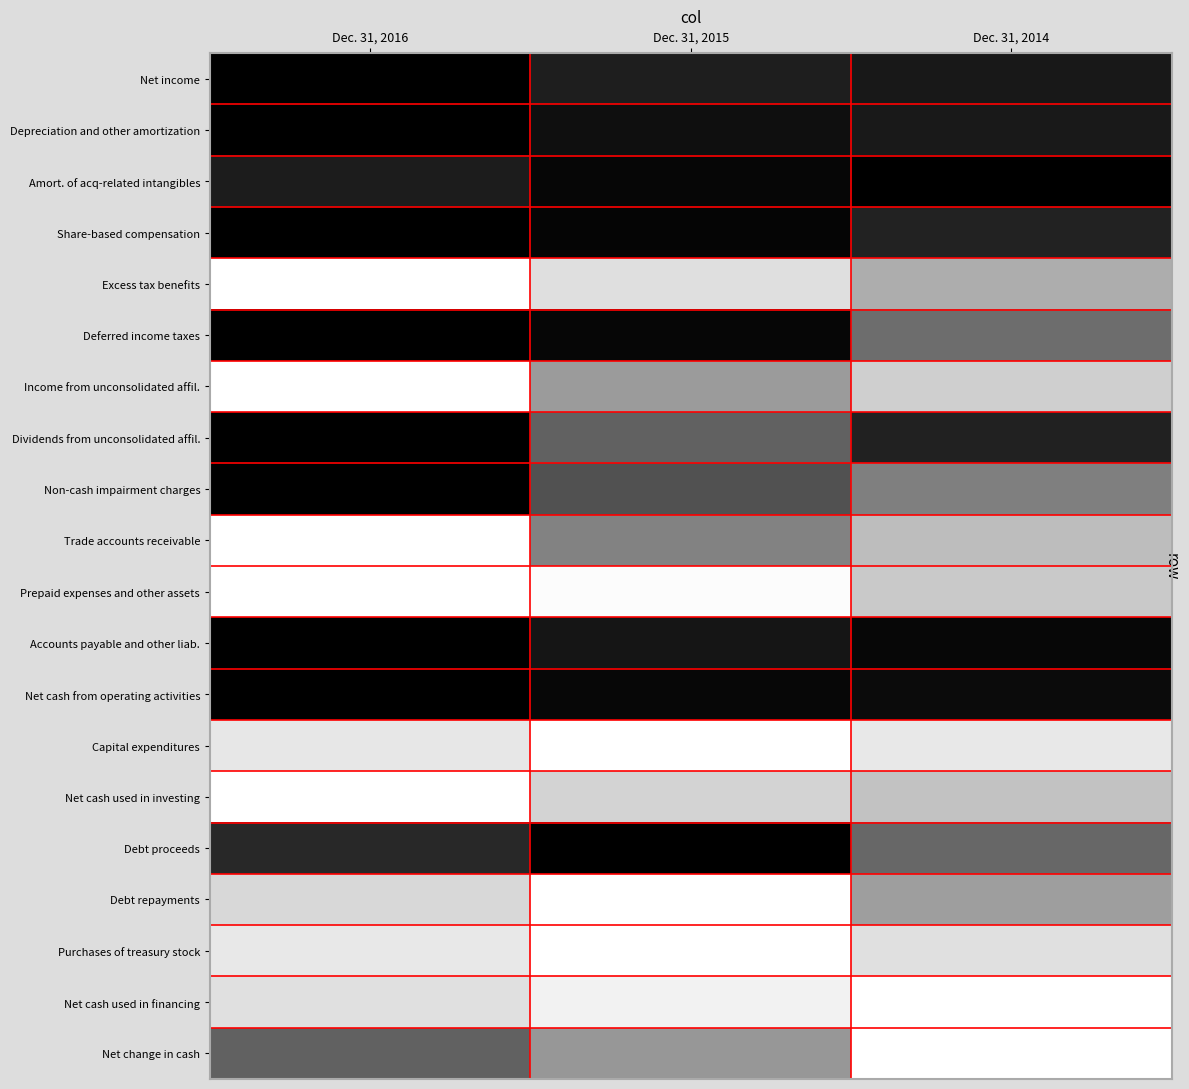

Reading right to left, what are all the values shown in this chart?

Net income: Dec. 31, 2014=0.8	Dec. 31, 2015=0.8	Dec. 31, 2016=1.0
Depreciation and other amortization: Dec. 31, 2014=0.8	Dec. 31, 2015=0.9	Dec. 31, 2016=1.0
Amort. of acq-related intangibles: Dec. 31, 2014=1.0	Dec. 31, 2015=1.0	Dec. 31, 2016=0.8
Share-based compensation: Dec. 31, 2014=0.7	Dec. 31, 2015=1.0	Dec. 31, 2016=1.0
Excess tax benefits: Dec. 31, 2014=-0.4	Dec. 31, 2015=-0.7	Dec. 31, 2016=-1.0
Deferred income taxes: Dec. 31, 2014=0.1	Dec. 31, 2015=1.0	Dec. 31, 2016=1.0
Income from unconsolidated affil.: Dec. 31, 2014=-0.6	Dec. 31, 2015=-0.2	Dec. 31, 2016=-1.0
Dividends from unconsolidated affil.: Dec. 31, 2014=0.7	Dec. 31, 2015=0.2	Dec. 31, 2016=1.0
Non-cash impairment charges: Dec. 31, 2014=0.0	Dec. 31, 2015=0.4	Dec. 31, 2016=1.0
Trade accounts receivable: Dec. 31, 2014=-0.5	Dec. 31, 2015=-0.0	Dec. 31, 2016=-1.0
Prepaid expenses and other assets: Dec. 31, 2014=-0.6	Dec. 31, 2015=-1.0	Dec. 31, 2016=-1.0
Accounts payable and other liab.: Dec. 31, 2014=0.9	Dec. 31, 2015=0.8	Dec. 31, 2016=1.0
Net cash from operating activities: Dec. 31, 2014=0.9	Dec. 31, 2015=0.9	Dec. 31, 2016=1.0
Capital expenditures: Dec. 31, 2014=-0.8	Dec. 31, 2015=-1.0	Dec. 31, 2016=-0.8
Net cash used in investing: Dec. 31, 2014=-0.5	Dec. 31, 2015=-0.6	Dec. 31, 2016=-1.0
Debt proceeds: Dec. 31, 2014=0.2	Dec. 31, 2015=1.0	Dec. 31, 2016=0.7
Debt repayments: Dec. 31, 2014=-0.2	Dec. 31, 2015=-1.0	Dec. 31, 2016=-0.7
Purchases of treasury stock: Dec. 31, 2014=-0.8	Dec. 31, 2015=-1.0	Dec. 31, 2016=-0.8
Net cash used in financing: Dec. 31, 2014=-1.0	Dec. 31, 2015=-0.9	Dec. 31, 2016=-0.8
Net change in cash: Dec. 31, 2014=-1.0	Dec. 31, 2015=-0.2	Dec. 31, 2016=0.2